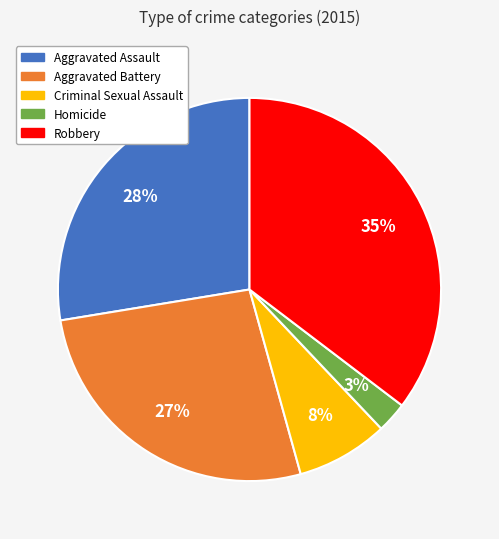

Is the sum of Aggravated Battery and Homicide greater than half?

No